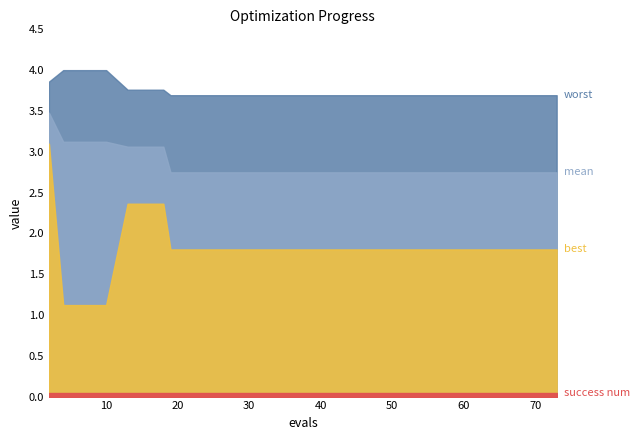

List the series in order of their peak value, highest first.

worst, mean, best, success num